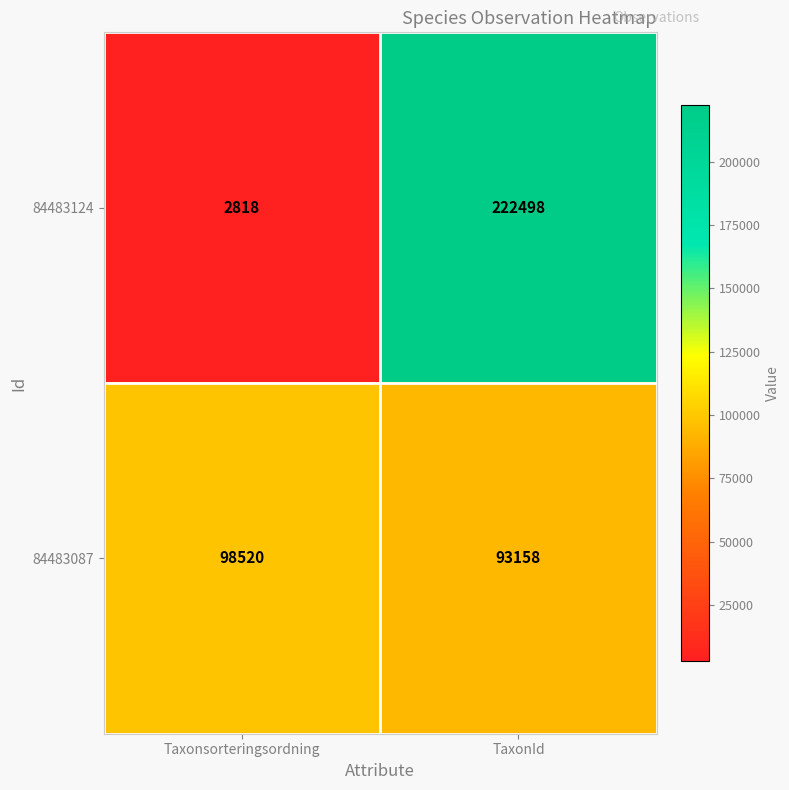

The 84483087 series shows 93158 at TaxonId. True or false?

True